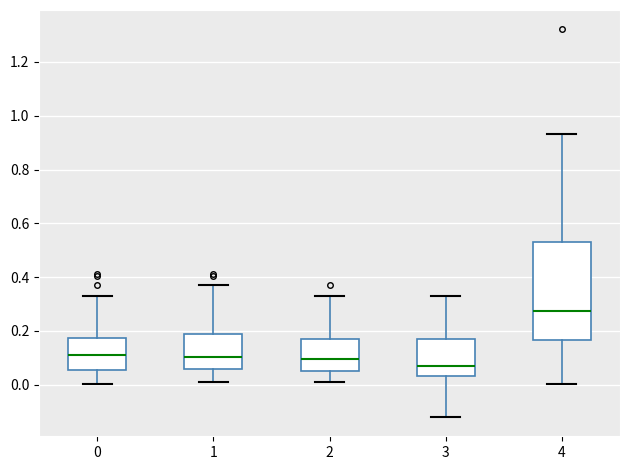

Which box has the highest median line?

4